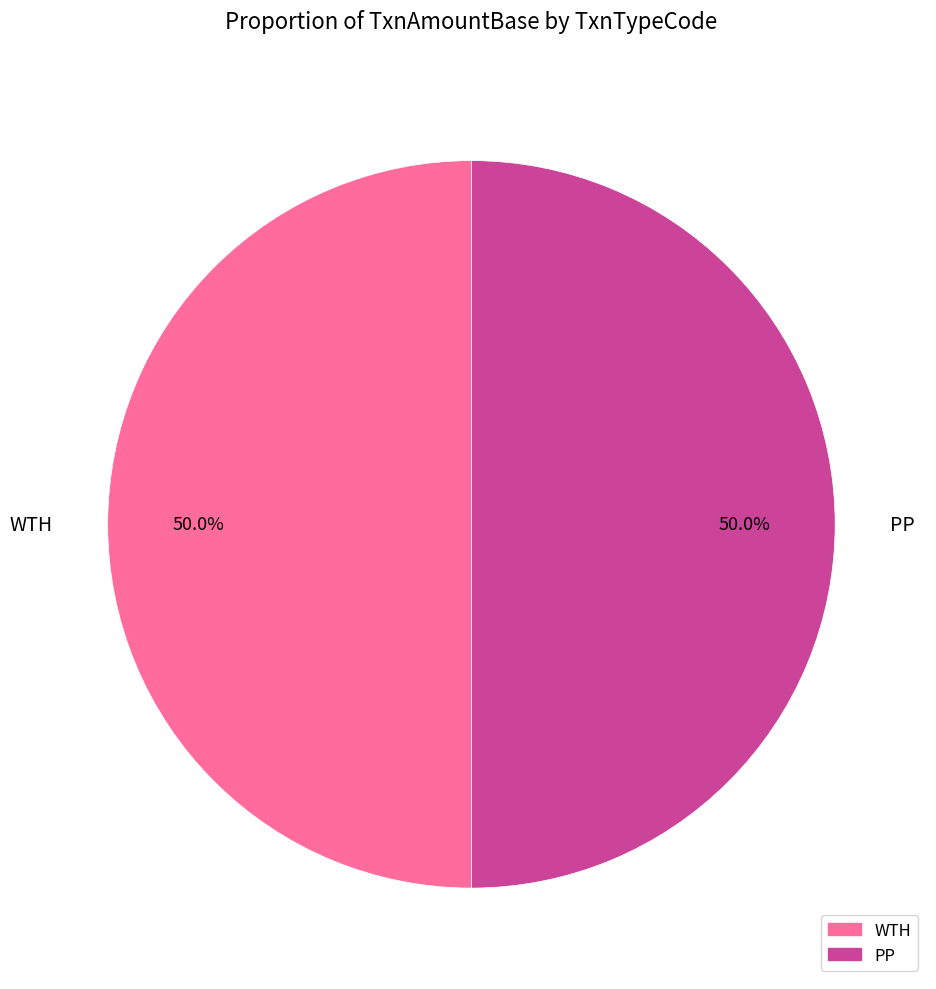

True or false: WTH accounts for 50% of the total.

True